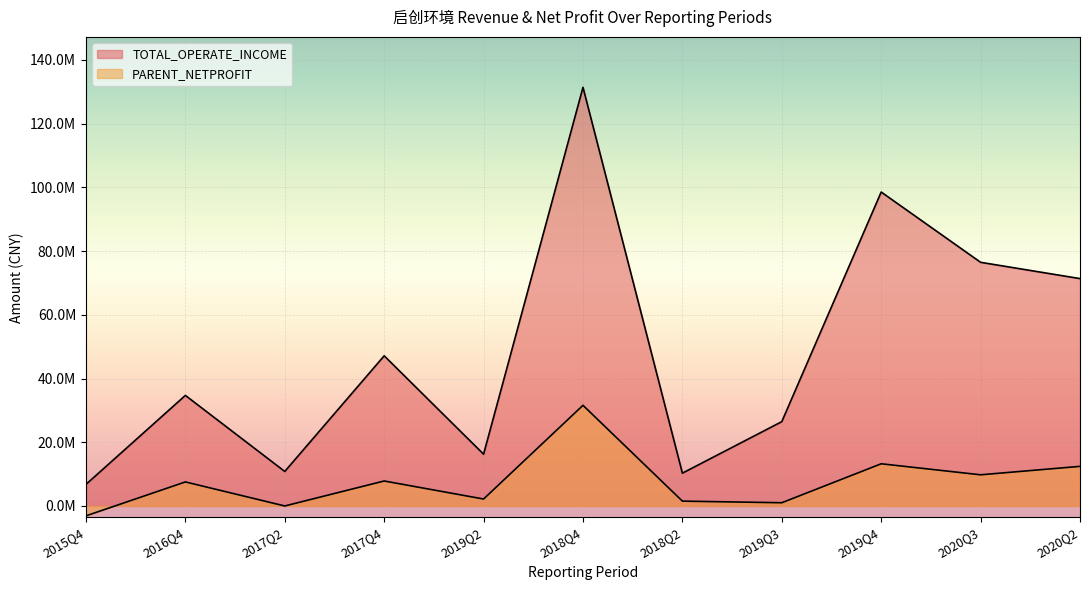

True or false: PARENT_NETPROFIT and TOTAL_OPERATE_INCOME intersect in this chart.

False